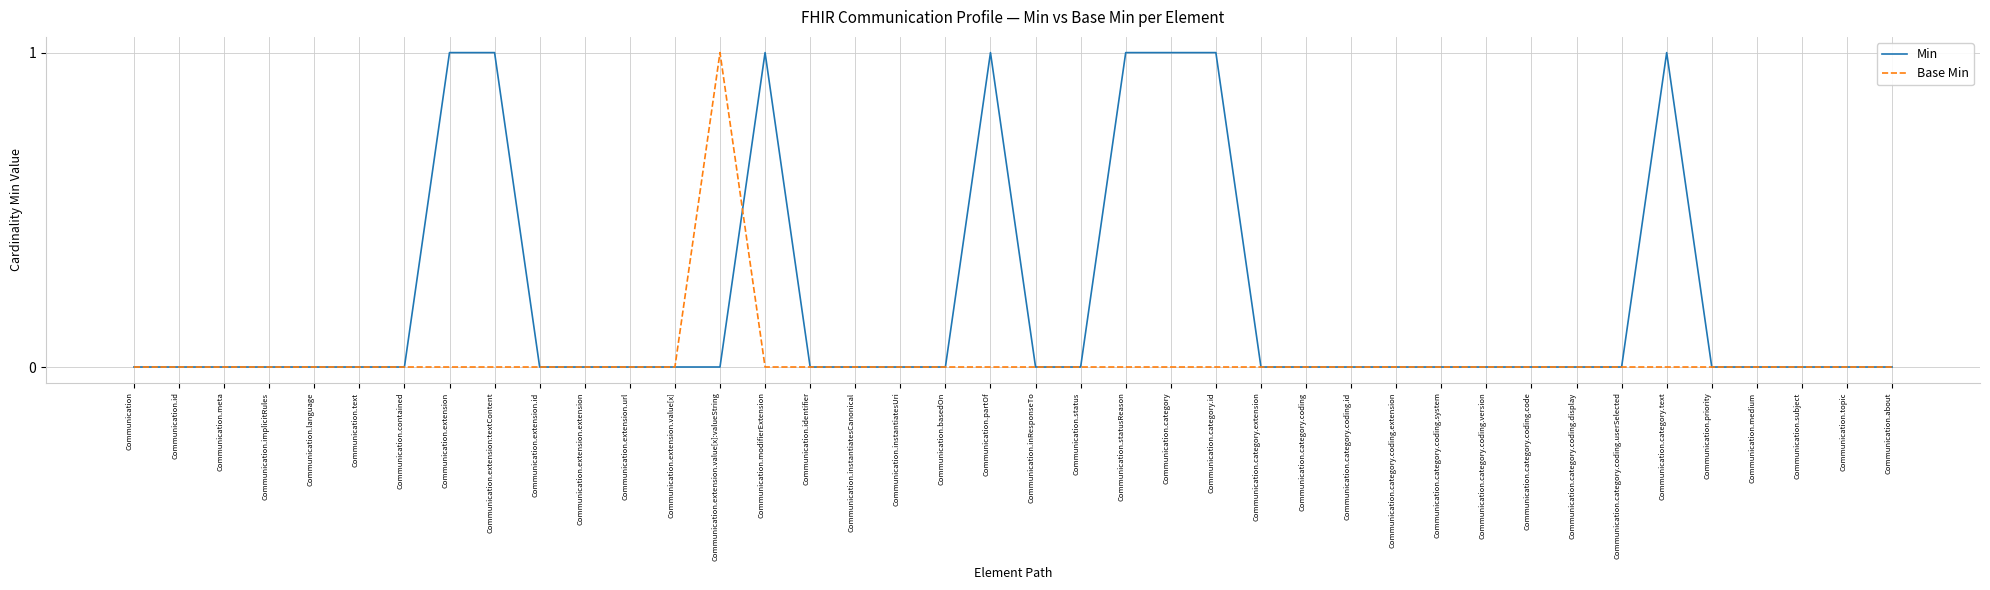

Between Communication.extension:textContent and Communication.category.coding.version, which series saw the biggest shift?

Min